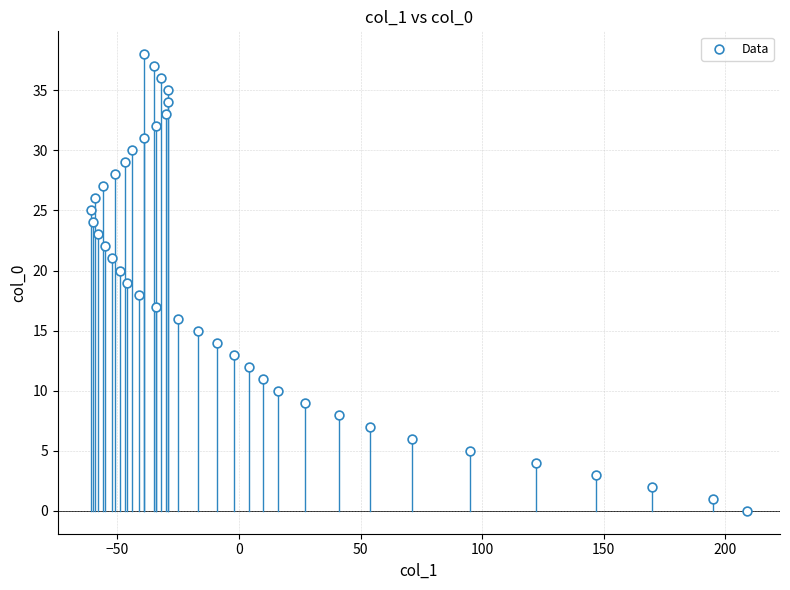

What is the range of Y values (max minus min)?

38